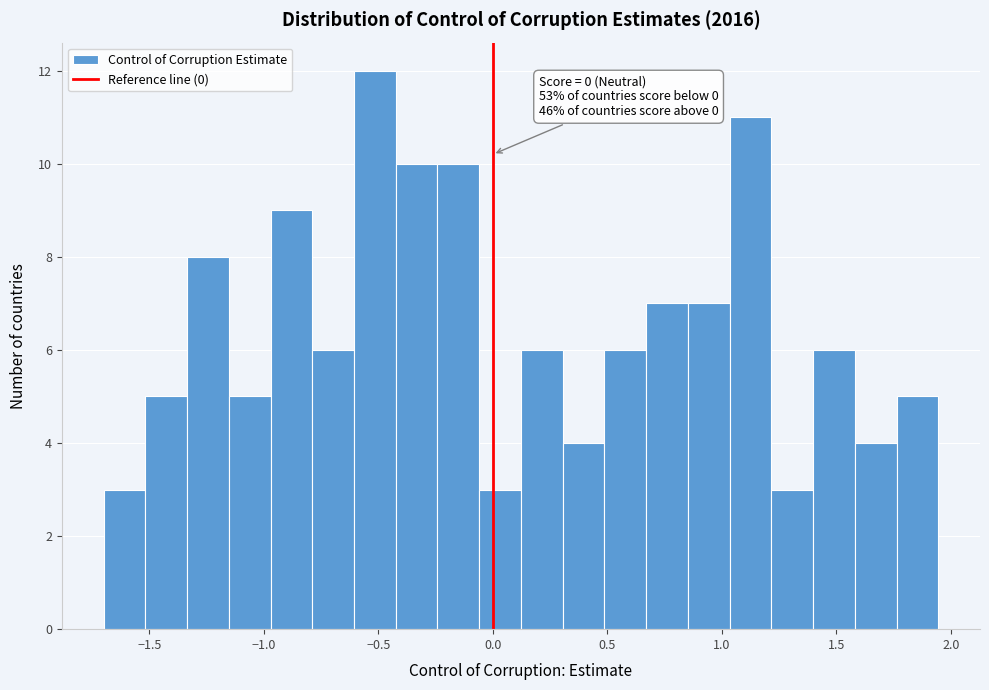

Around what value on the x-axis is the tallest bar? Give the approximate position of its centre, as read against the axis.

-0.50